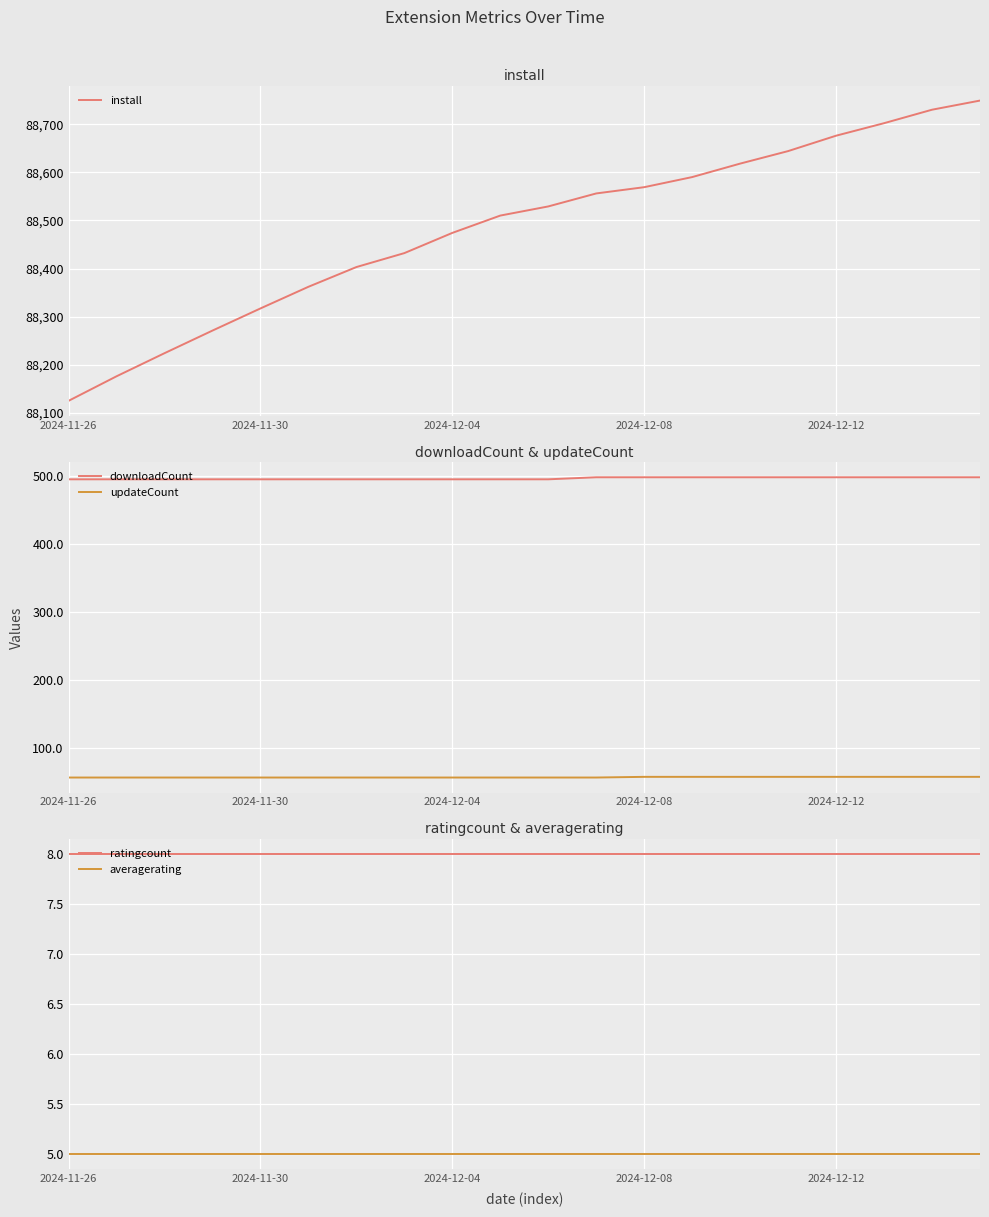

The value of install at 7 is 88432. True or false?

True